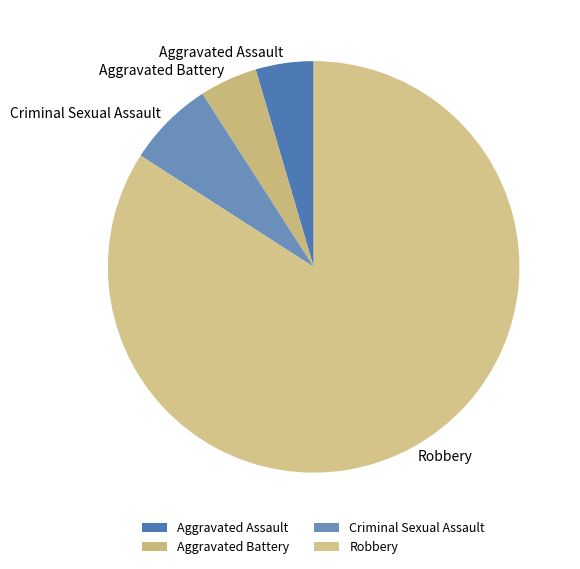

Approximately how many times larger is the value at Robbery compared to Criminal Sexual Assault?

12.3